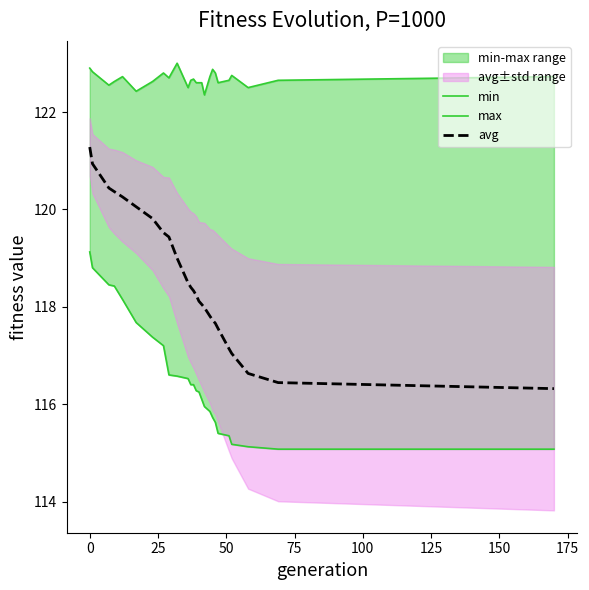

What is the minimum value for min?

115.1